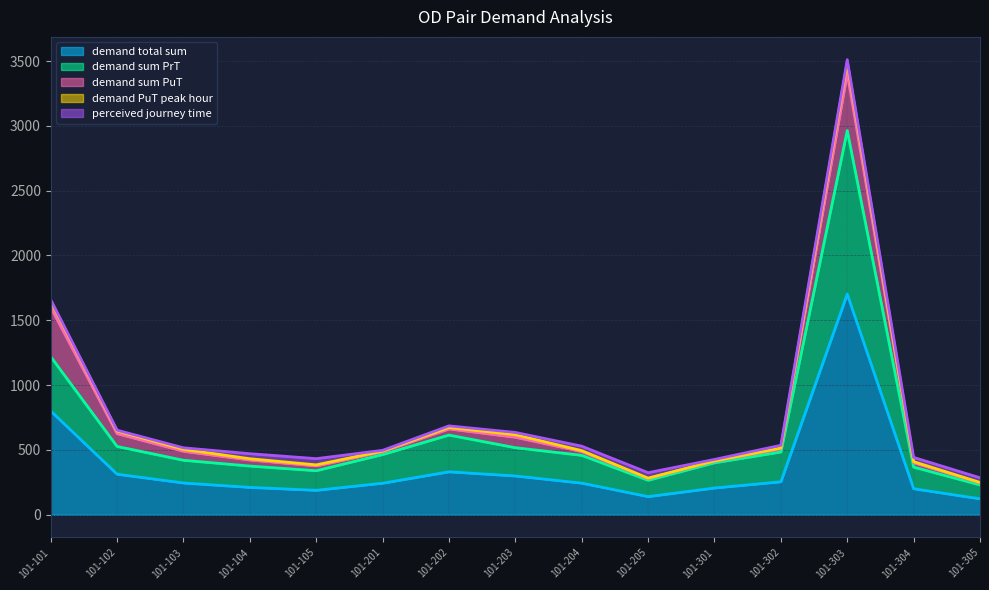

At which category is the sum across all series the highest?

101-303